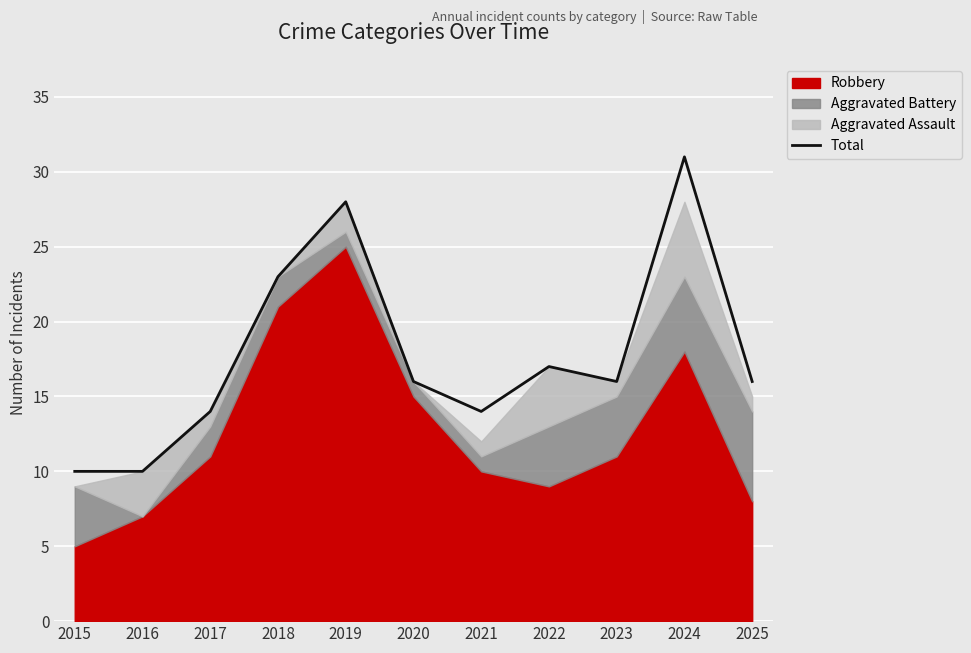

True or false: the data shows 48 at 2024.

False